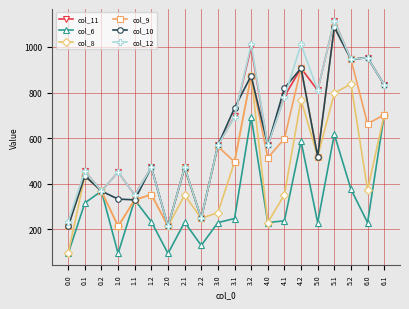

What is the value of the col_12 point at the 18th from the left?

945.2